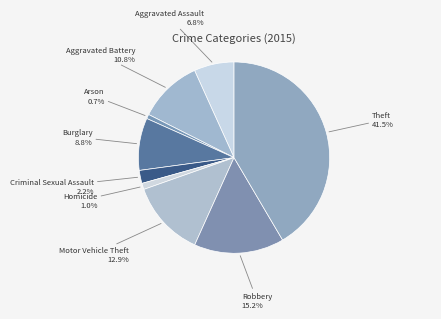

What percentage do Aggravated Assault and Arson together represent?

7.5%